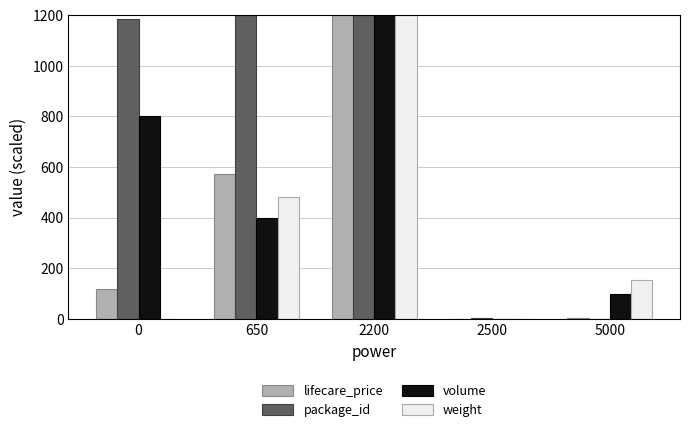

At which category is the sum across all series the highest?

2200